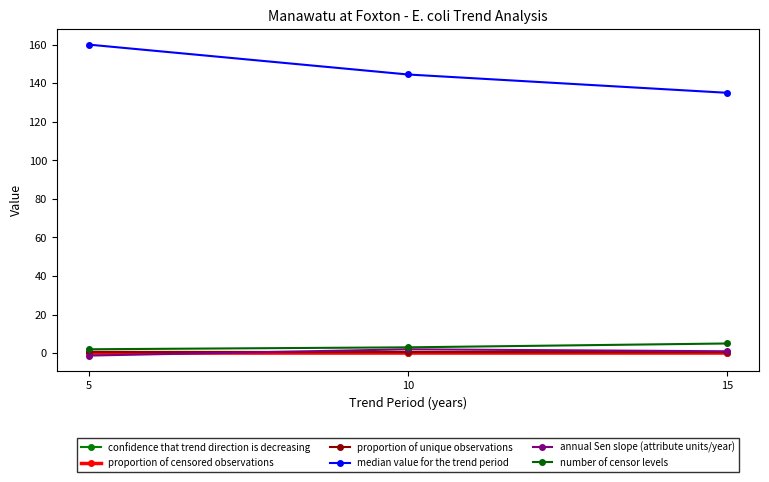

What is the greatest value displayed?

160.0